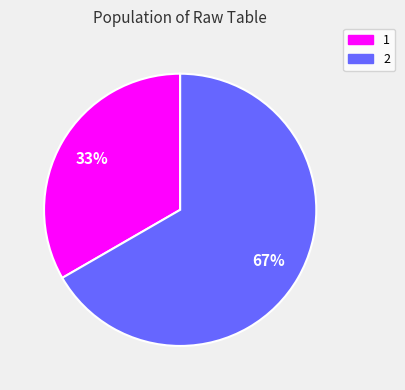

Which slice is the smallest?

1